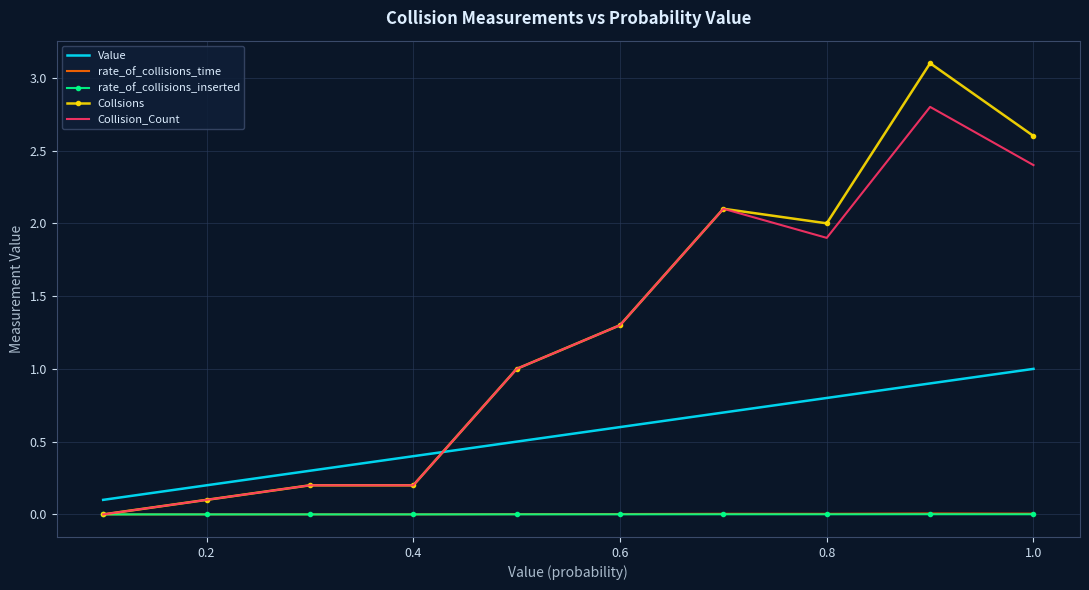

Which series has the widest spread of values?

Collsions